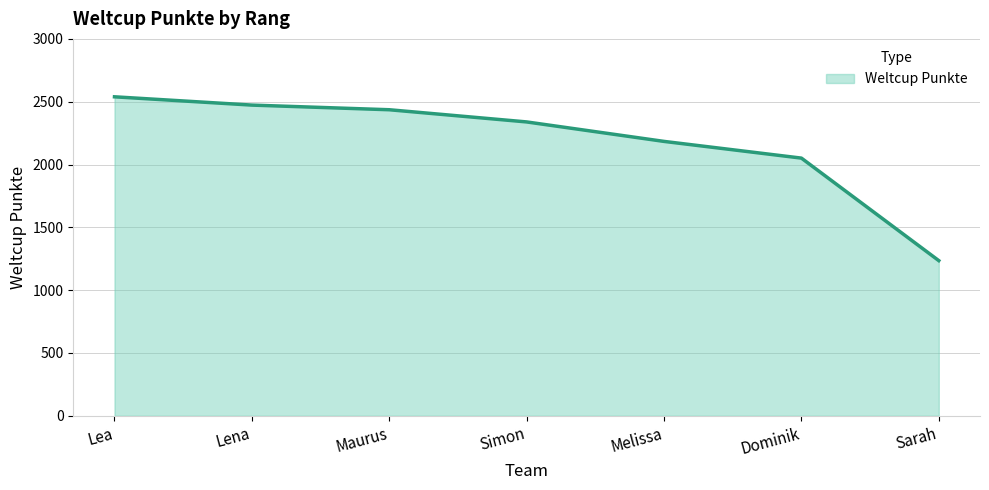

At which label is the value closest to 1887?

Dominik